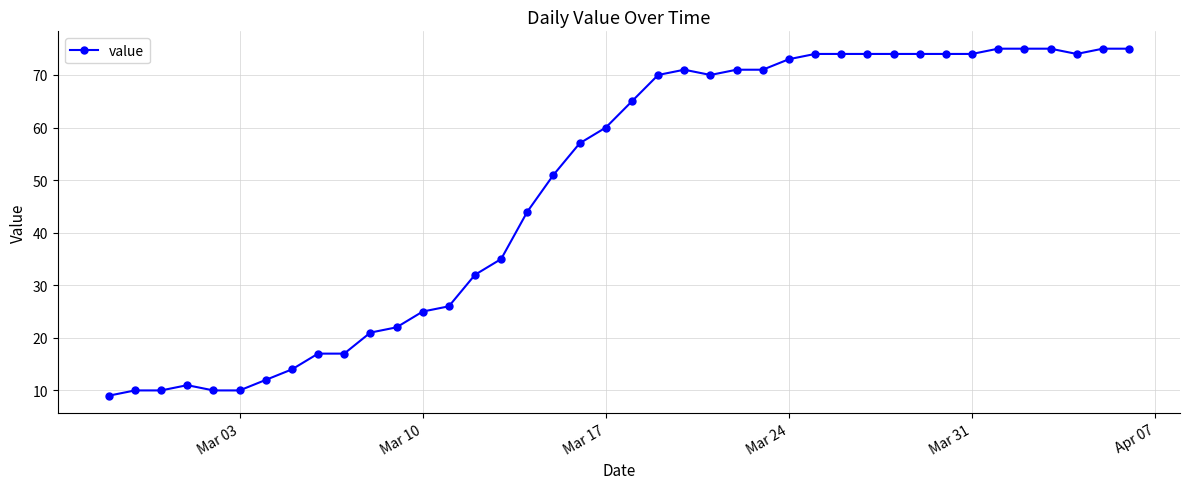

What is the smallest value displayed?

9